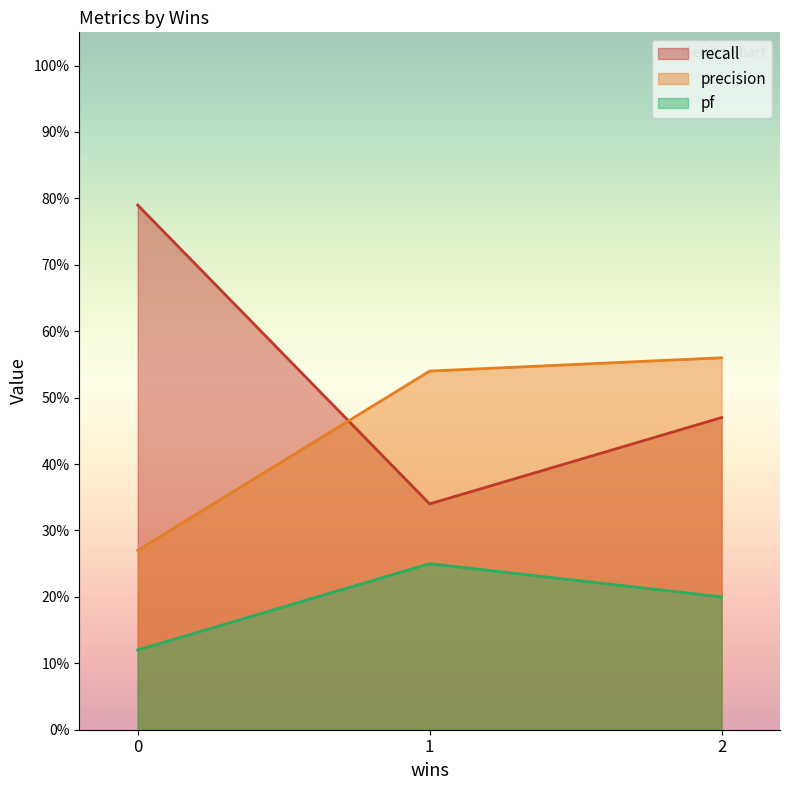

What is the spread (max minus min) of values at 2?

0.4